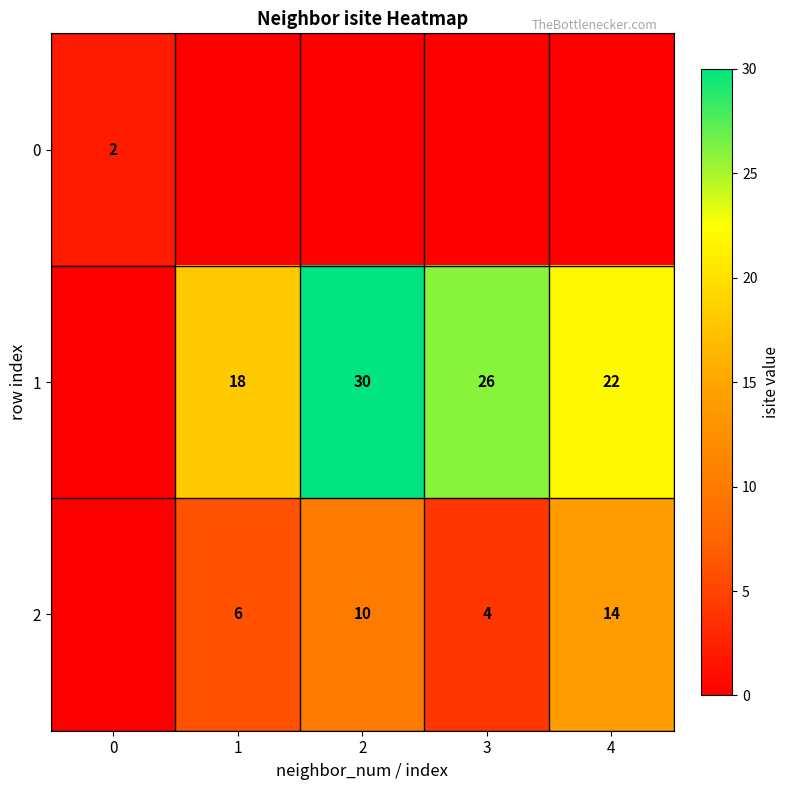

What is the difference between the 2 values at 1 and 2?

4